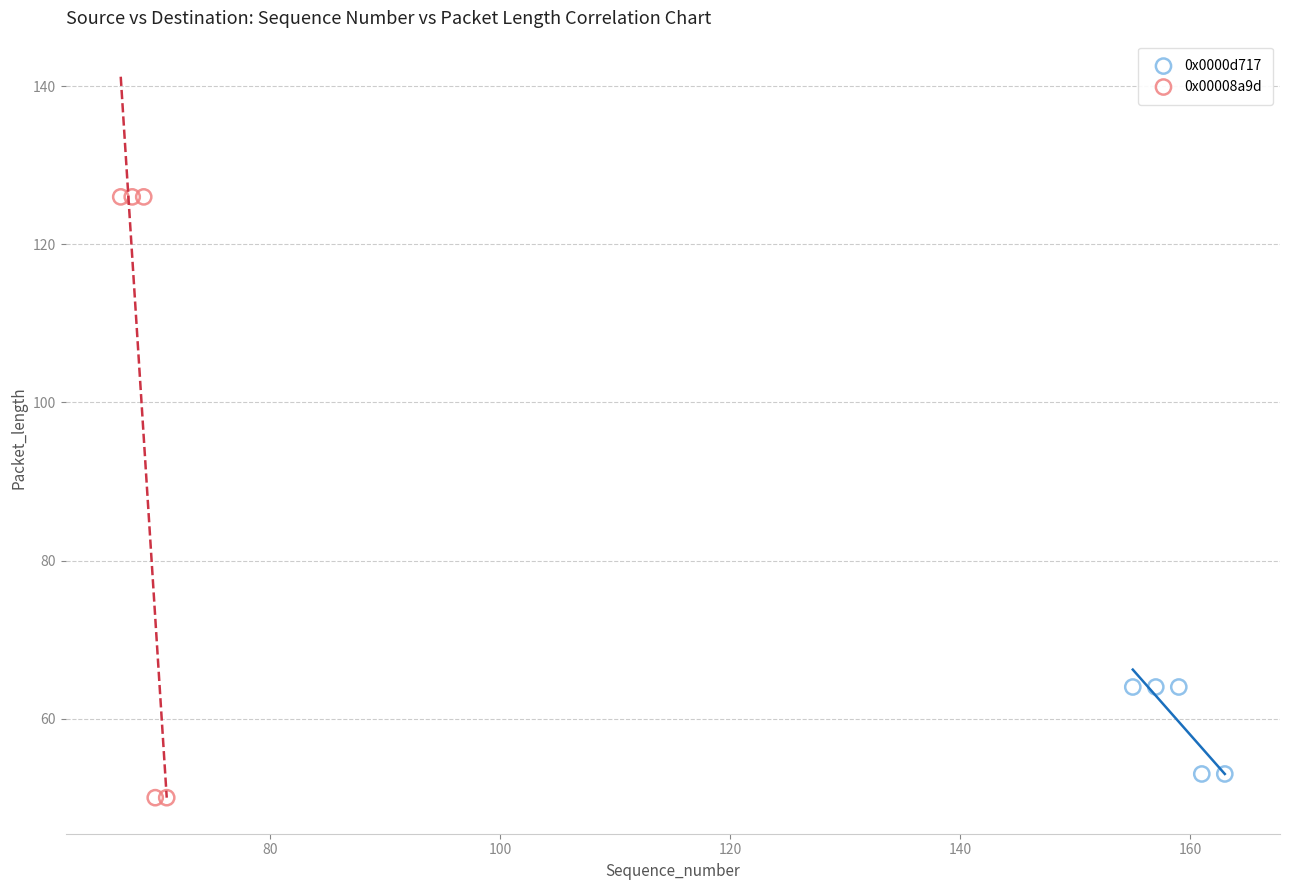

Which series has the largest Y range (max minus min)?

0x00008a9d